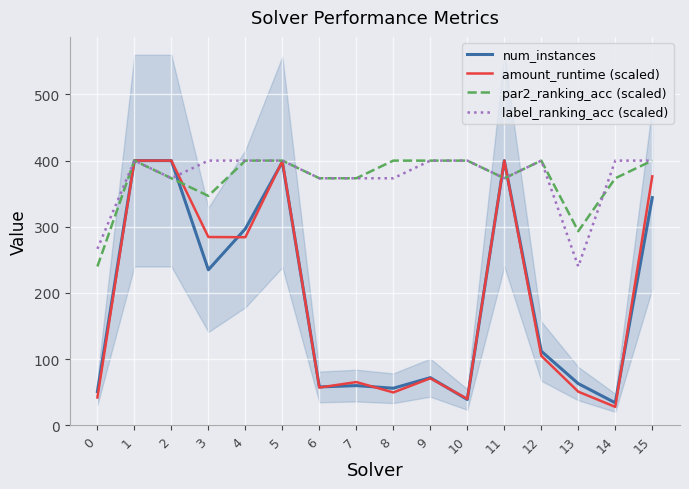

Which series has the largest total across all categories?

label_ranking_acc (scaled)